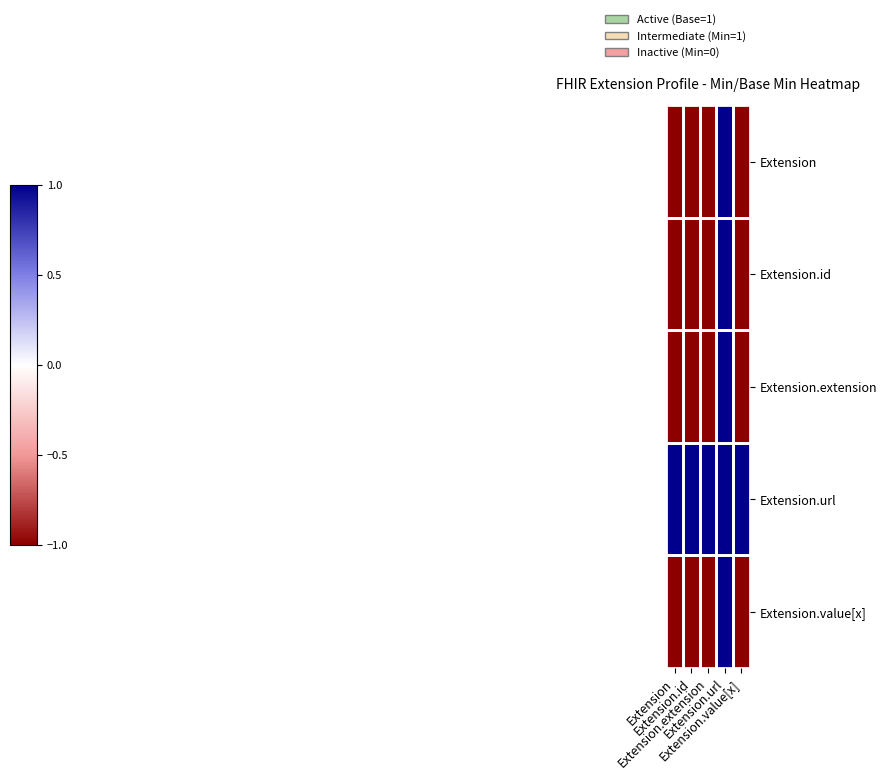

Rank the series by their maximum value, from lowest to highest.

Extension, Extension.id, Extension.extension, Extension.url, Extension.value[x]